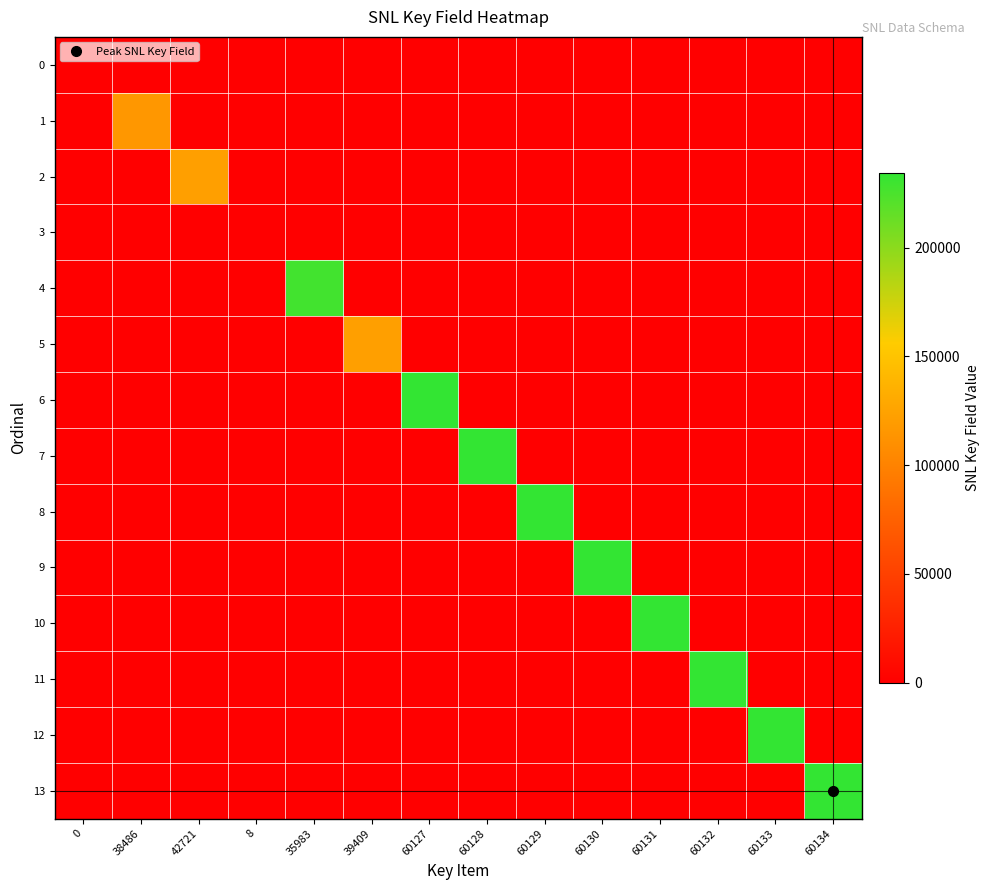

Which has a higher value, 42721 or 60129?

42721